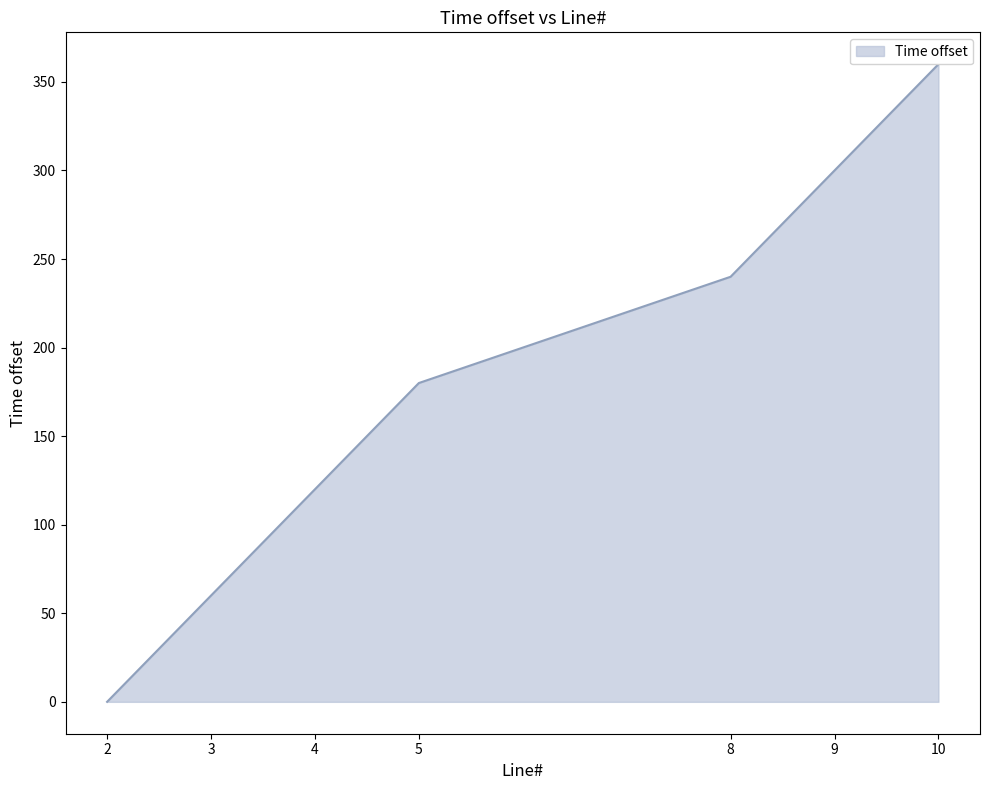

What is the difference between the maximum and minimum values?

360